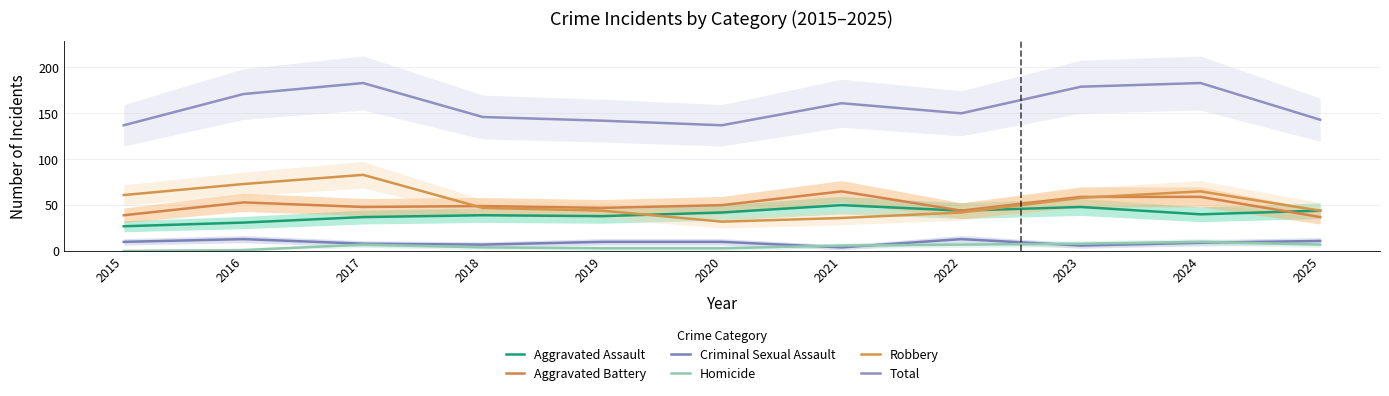

Reading left to right, list all the values displayed in this chart.

Aggravated Assault: 2015=27	2016=31	2017=37	2018=39	2019=38	2020=42	2021=50	2022=44	2023=48	2024=40	2025=44
Aggravated Battery: 2015=39	2016=53	2017=48	2018=49	2019=47	2020=50	2021=65	2022=44	2023=59	2024=59	2025=37
Criminal Sexual Assault: 2015=10	2016=13	2017=8	2018=7	2019=10	2020=10	2021=4	2022=13	2023=6	2024=9	2025=11
Homicide: 2015=0	2016=1	2017=7	2018=4	2019=3	2020=3	2021=6	2022=7	2023=8	2024=10	2025=7
Robbery: 2015=61	2016=73	2017=83	2018=47	2019=44	2020=32	2021=36	2022=42	2023=58	2024=65	2025=44
Total: 2015=137	2016=171	2017=183	2018=146	2019=142	2020=137	2021=161	2022=150	2023=179	2024=183	2025=143